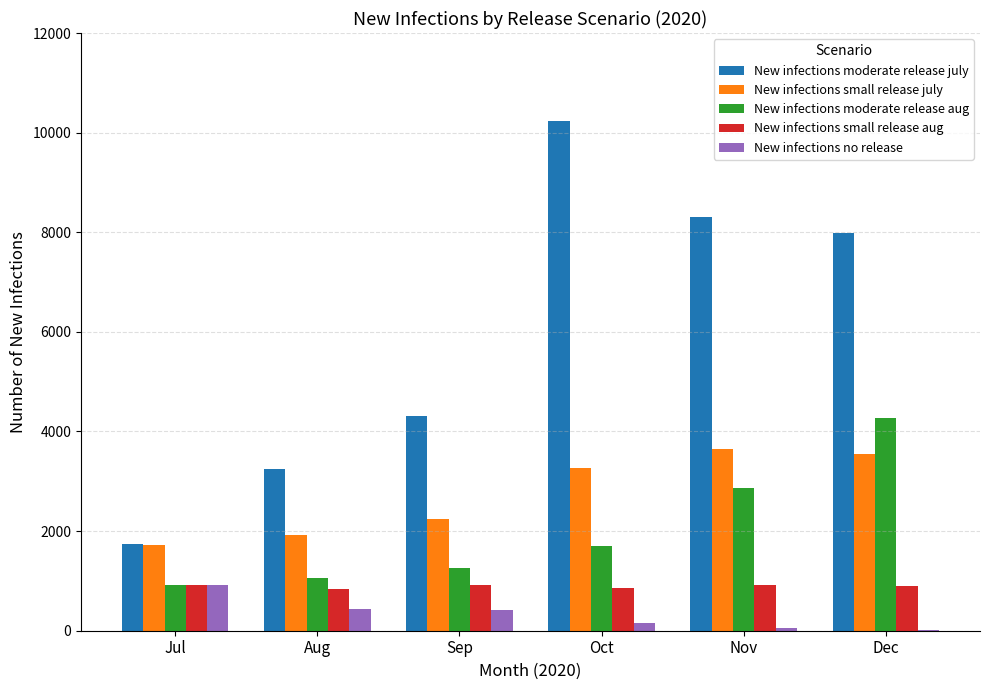

The New infections small release july series shows 3274 at Oct. True or false?

True